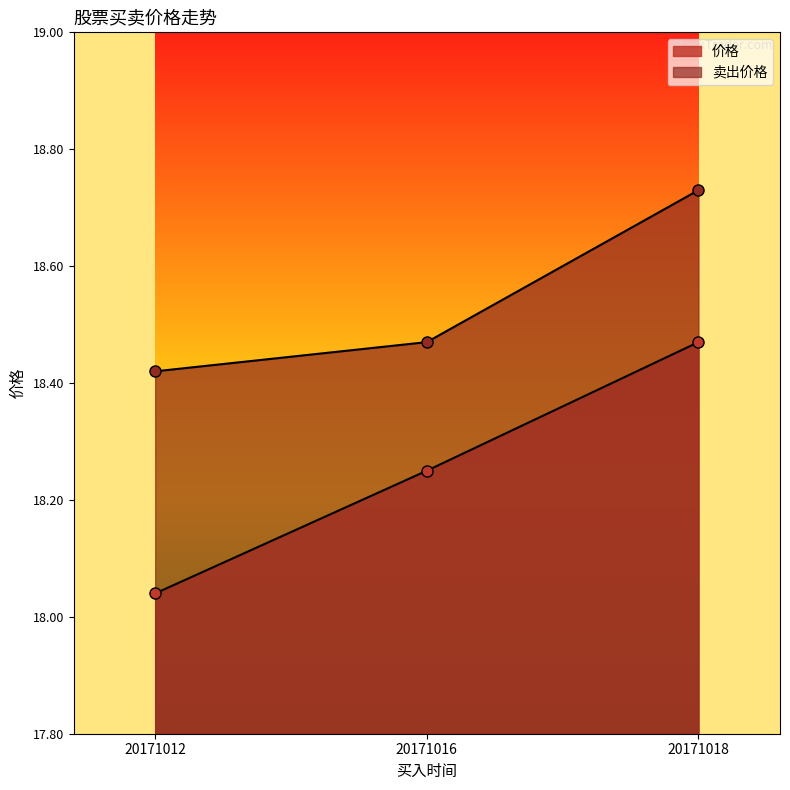

What is the maximum value for 价格?

18.5